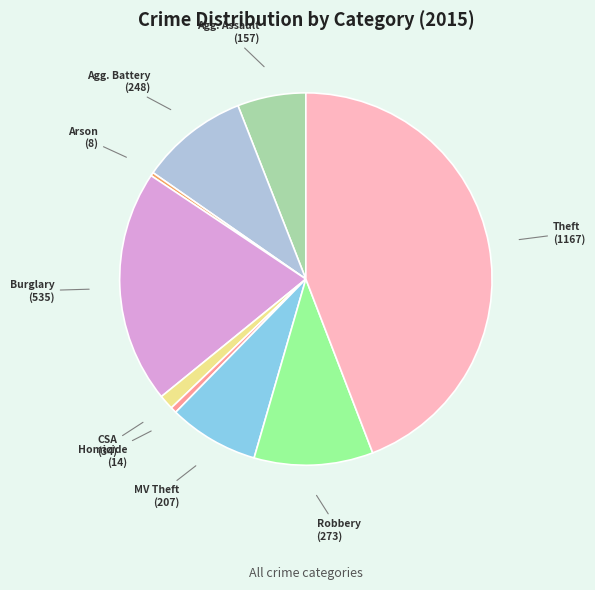

What is the largest slice in the pie chart?

Theft